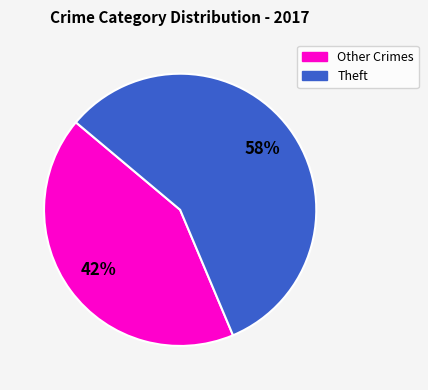

To the nearest percent, what is the average slice percentage?

50%